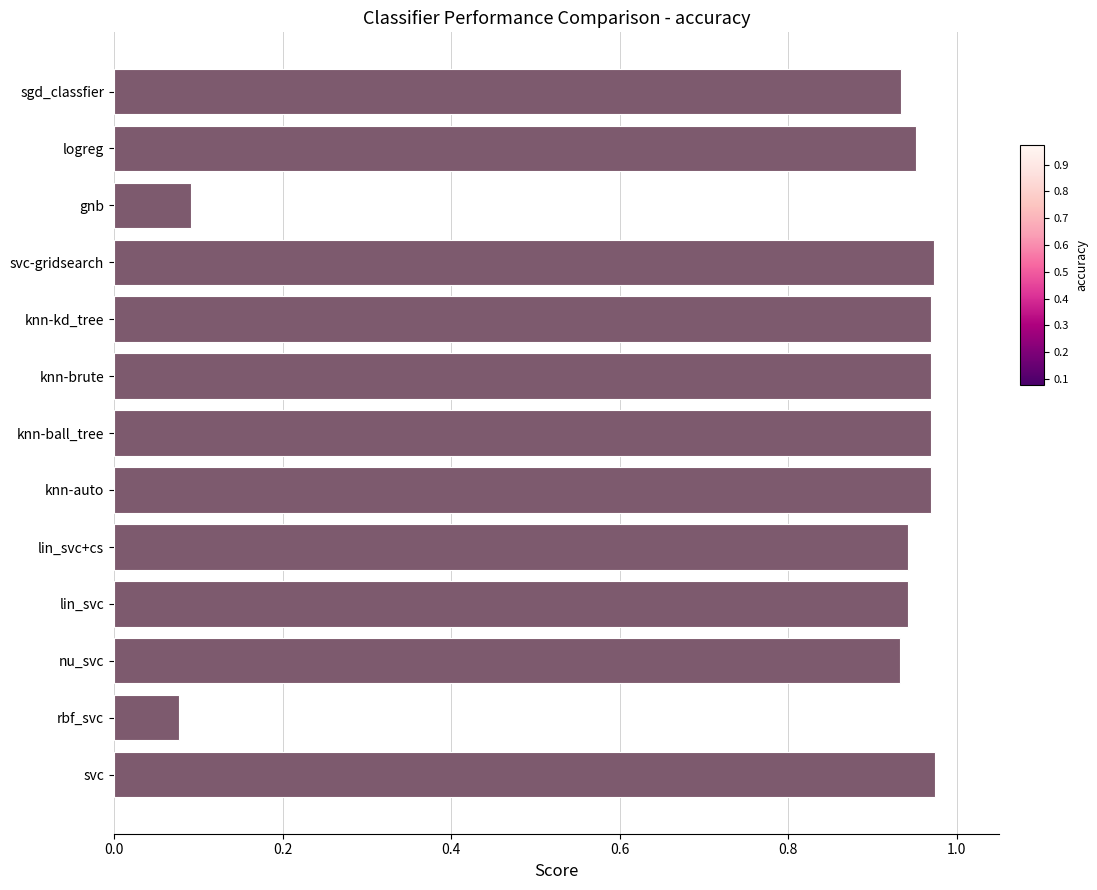

What is the sum of the values at lin_svc and svc?

1.9